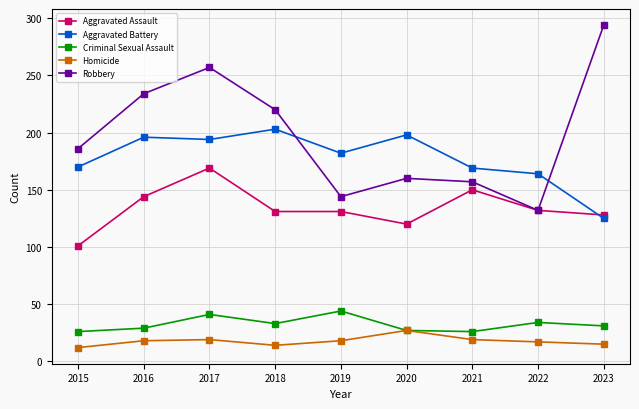

True or false: Aggravated Assault has more than 1 interior local peaks.

True